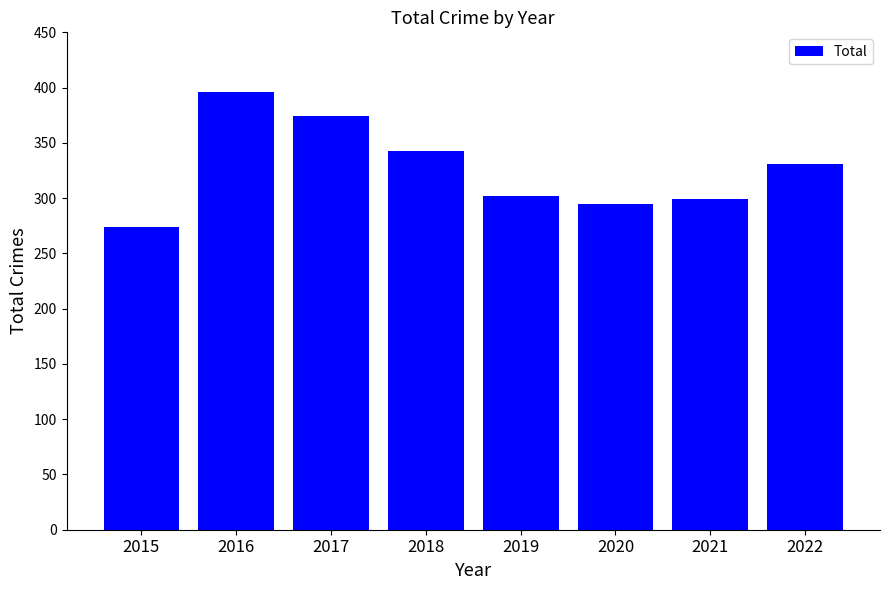

The value at 2021 is 477. True or false?

False